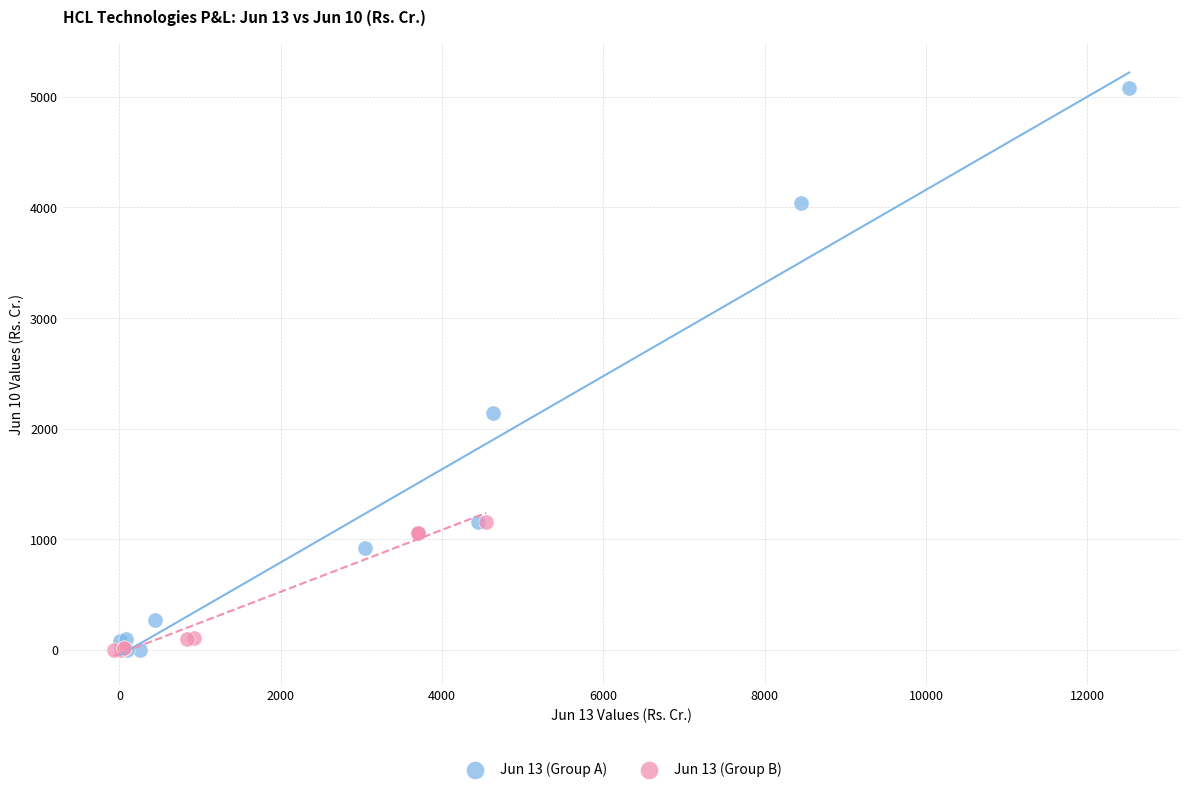

Which series reaches the maximum Y coordinate?

Jun 13 (Group A)